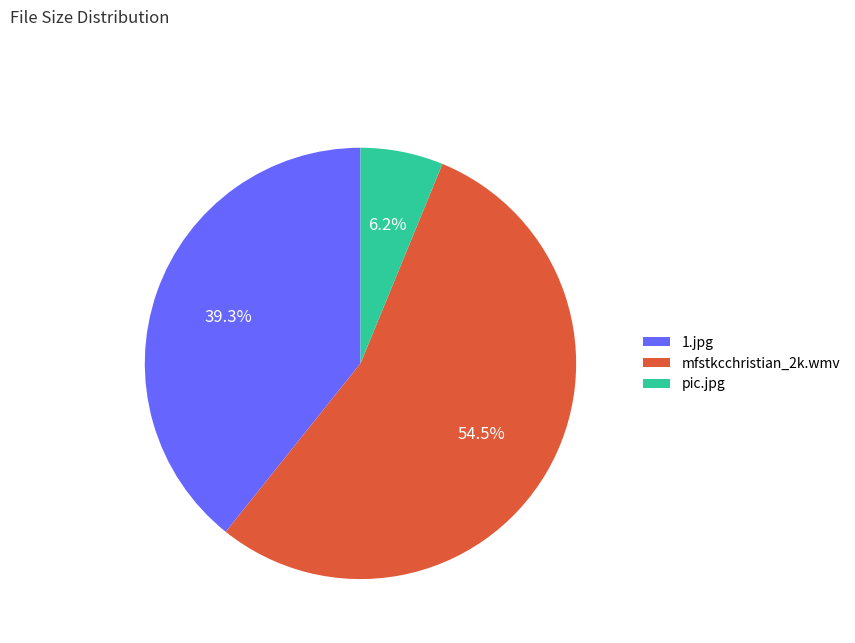

Which slice is the largest?

mfstkcchristian_2k.wmv